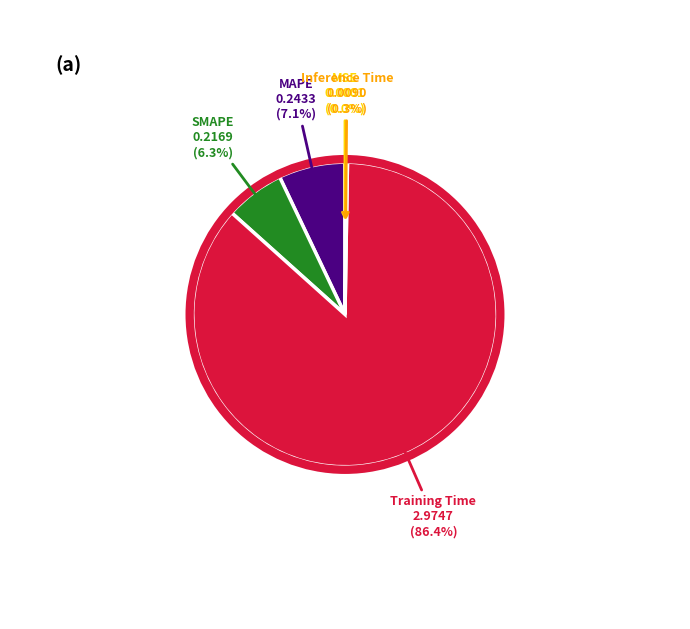

Between SMAPE and MAPE, which is larger?

MAPE